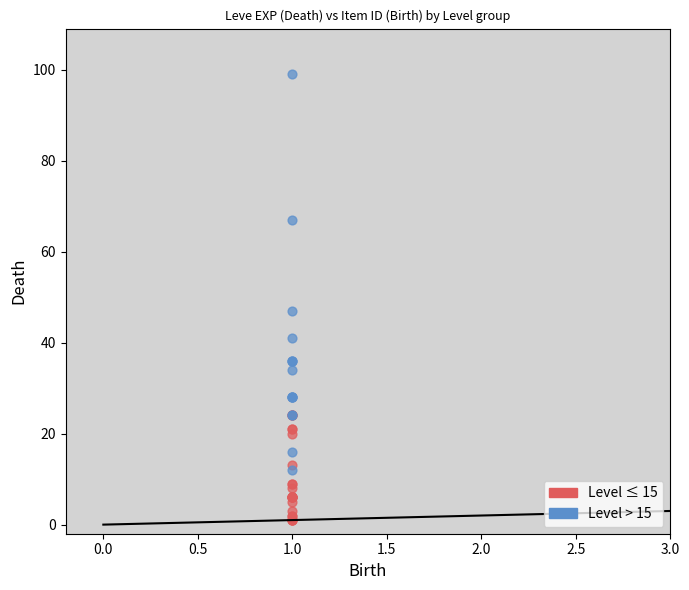

Which series contains the lowest Y value?

Level ≤ 15